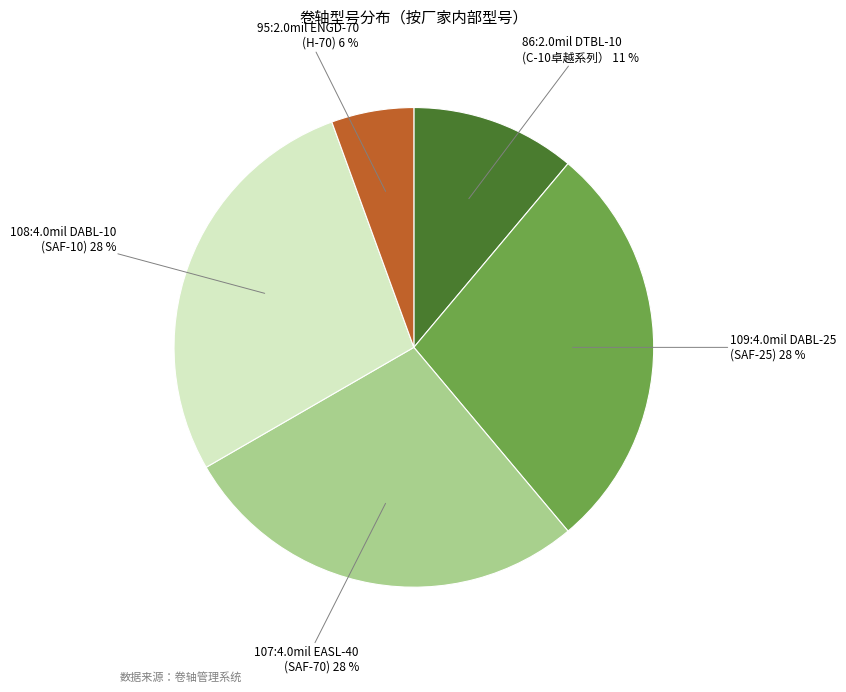

To the nearest percent, what is the average slice percentage?

20%